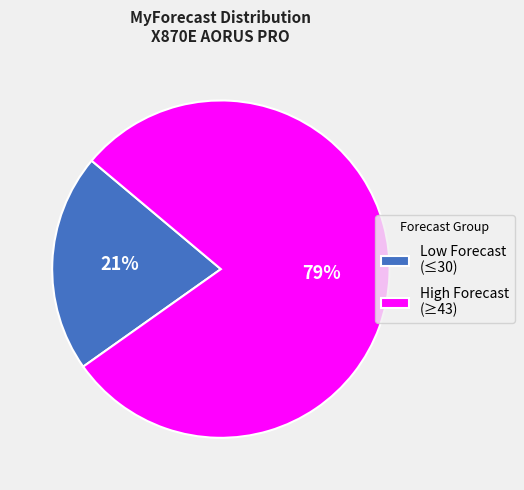

Is there any slice that represents more than half of the pie?

Yes